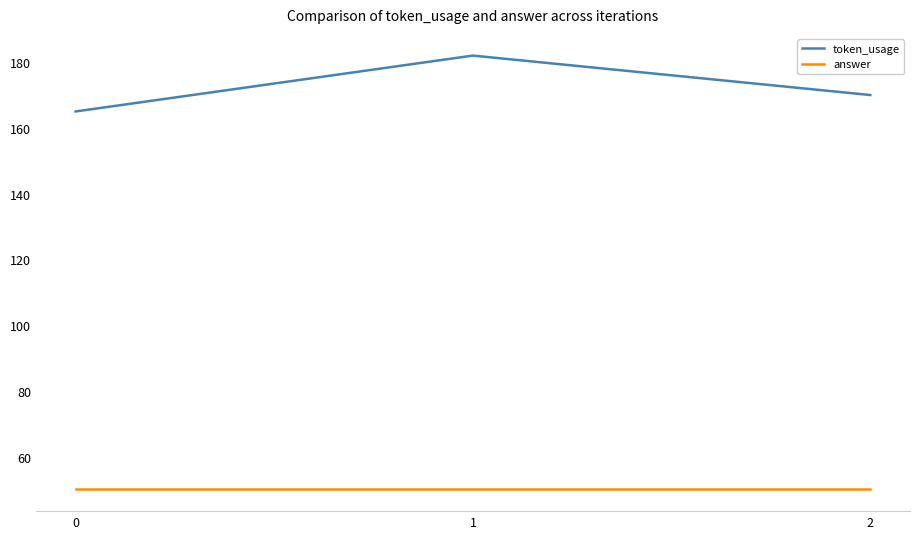

Rank the series by their average value, from highest to lowest.

token_usage, answer